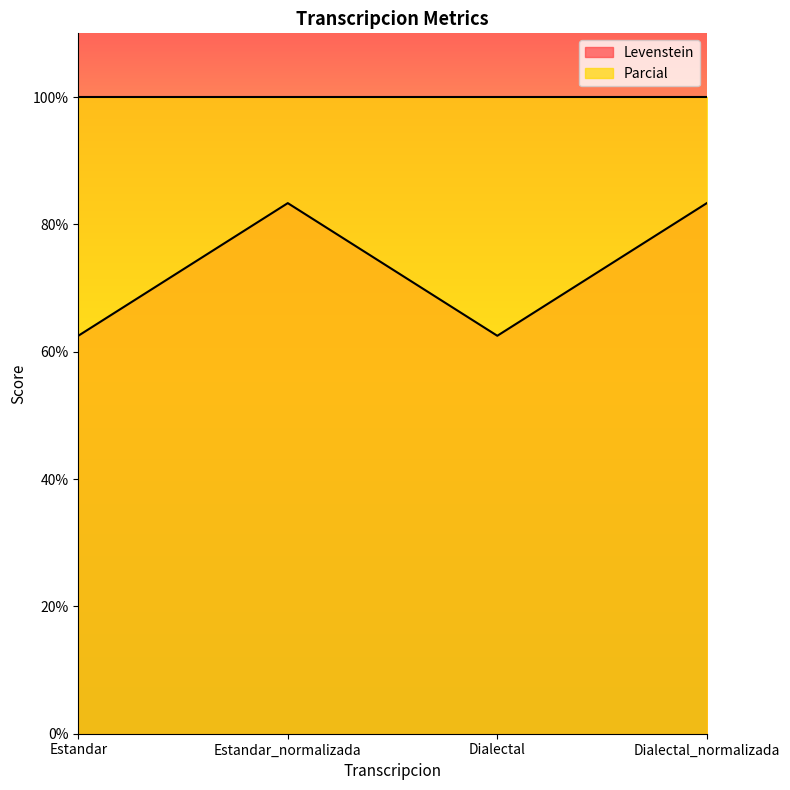

Reading left to right, extract all data points from this chart.

62.5	83.3	62.5	83.3